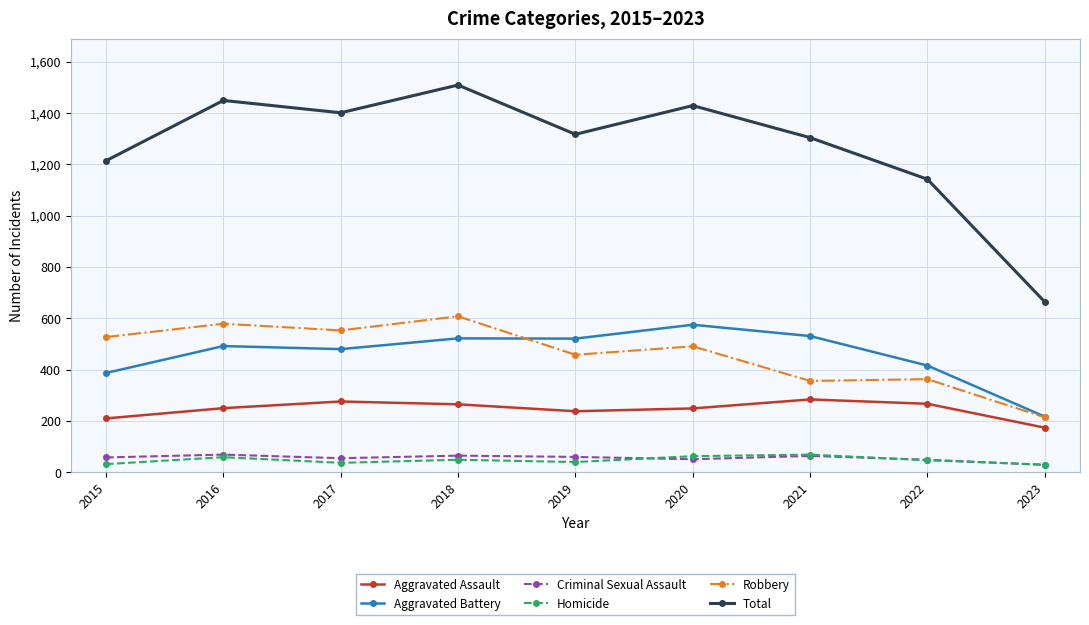

The Aggravated Battery series shows 575 at 2020. True or false?

True